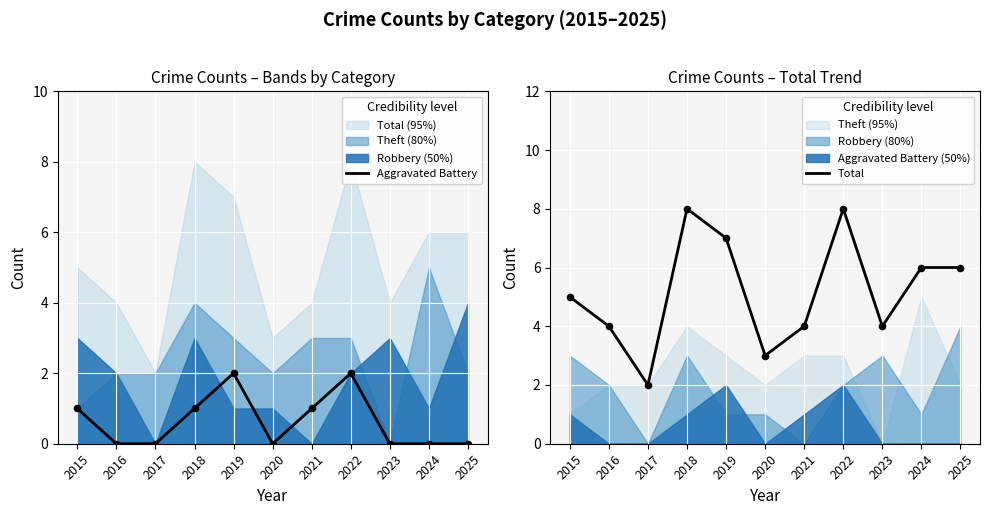

Is it true that Aggravated Battery equals 0 at 2017?

True